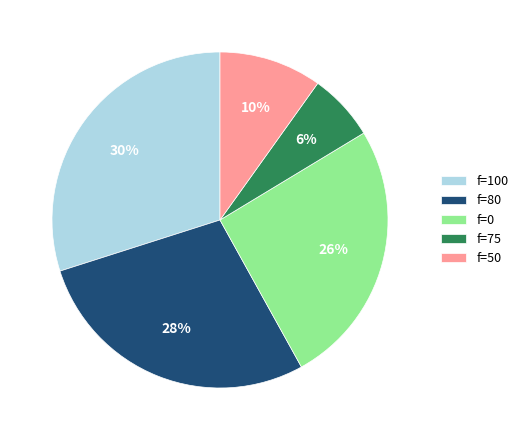

To the nearest percent, what is the average slice percentage?

20%